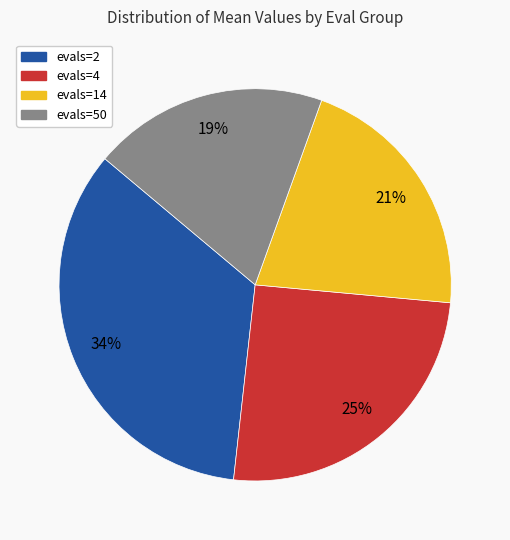

Is it true that evals=50 is 29% of the pie?

False